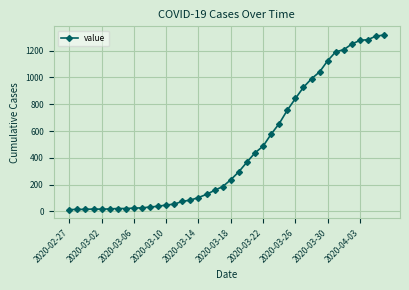

What is the greatest value displayed?

1317